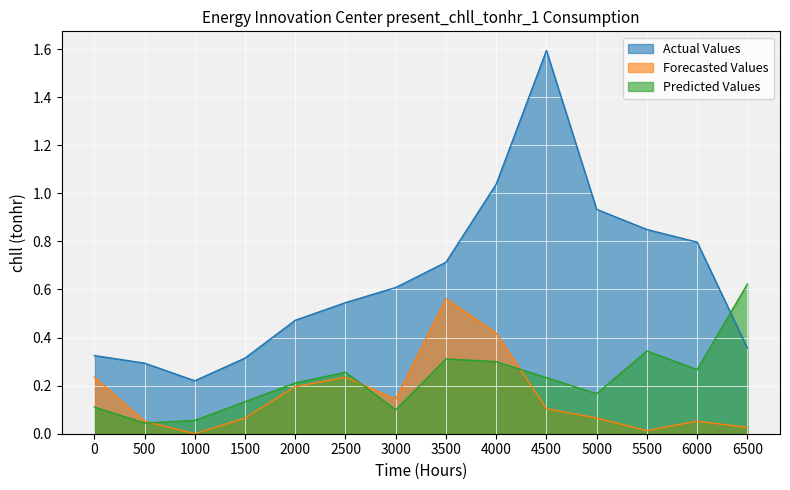

Which category has the lowest value in the Actual Values series?

1000